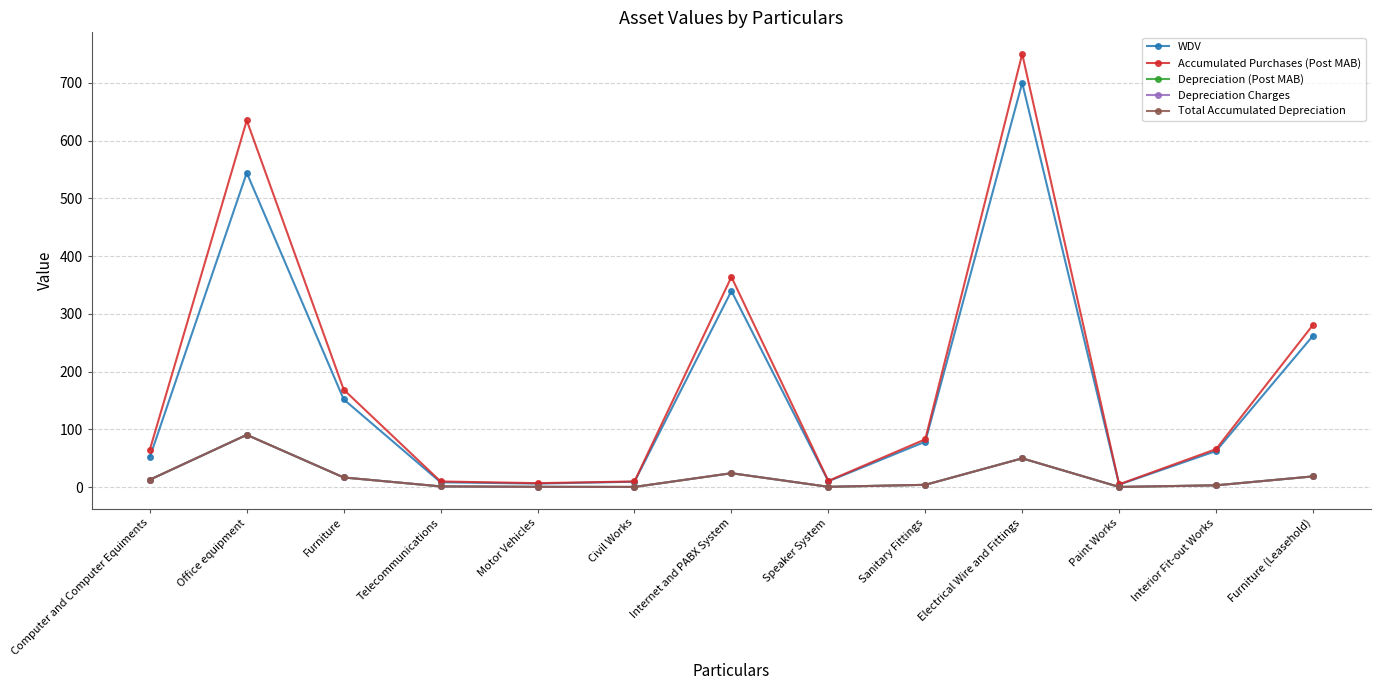

Reading left to right, extract all data points from this chart.

WDV: 52.0	544.3	152.1	8.6	6.3	9.5	339.7	10.3	78.8	700.0	4.5	62.7	262.3
Accumulated Purchases (Post MAB): 65.0	635.0	169.0	10.0	7.0	10.0	364.0	11.0	83.0	750.0	5.0	66.0	281.0
Depreciation (Post MAB): 13.0	90.7	16.9	1.4	0.7	0.5	24.3	0.7	4.2	50.0	0.5	3.3	18.7
Depreciation Charges: 13.0	90.7	16.9	1.4	0.7	0.5	24.3	0.7	4.2	50.0	0.5	3.3	18.7
Total Accumulated Depreciation: 13.0	90.7	16.9	1.4	0.7	0.5	24.3	0.7	4.2	50.0	0.5	3.3	18.7